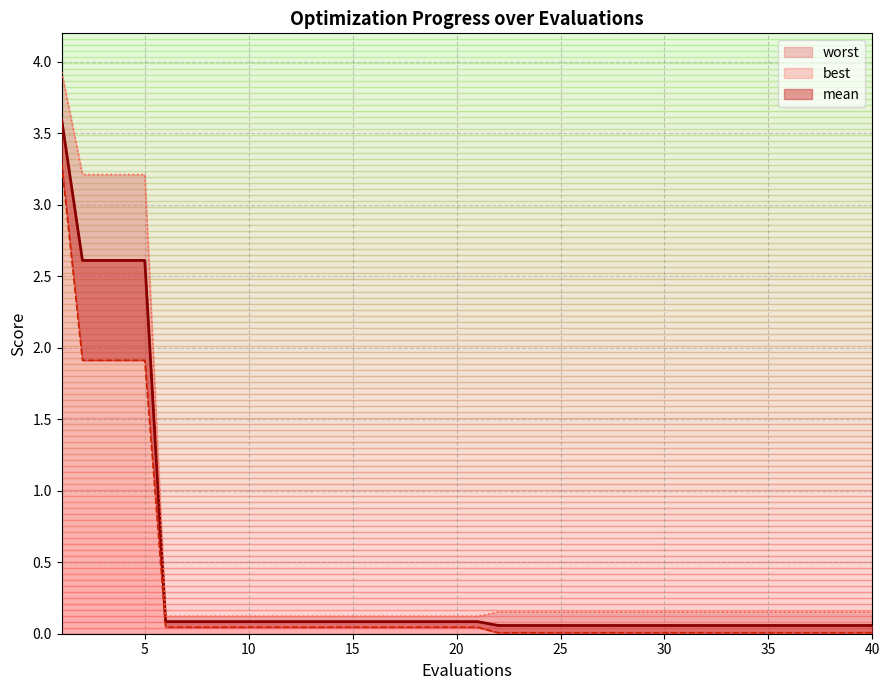

True or false: worst and mean cross at least once.

False